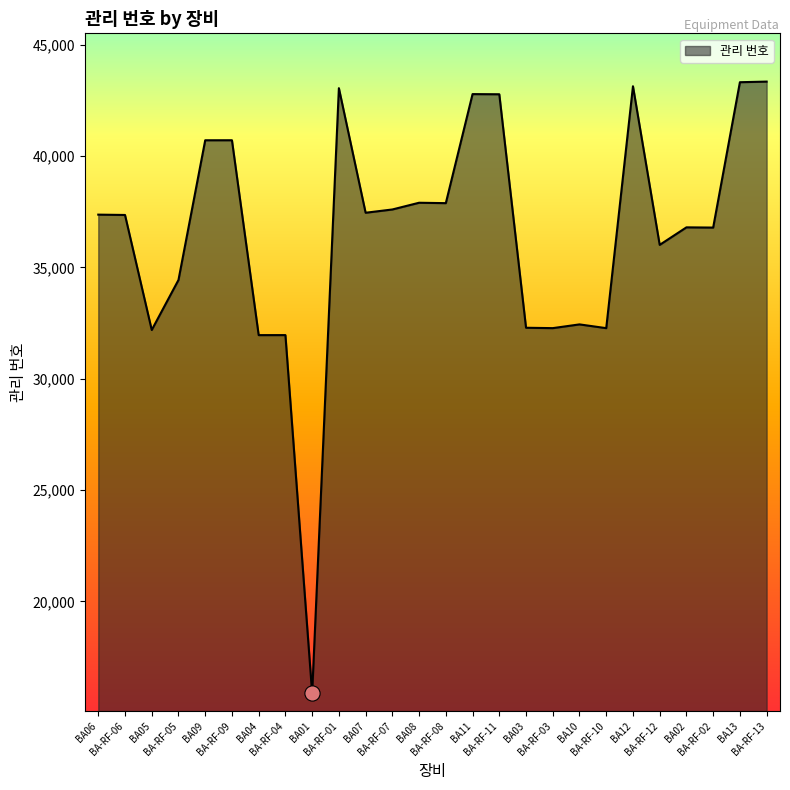

Between BA-RF-13 and BA-RF-12, which is larger?

BA-RF-13